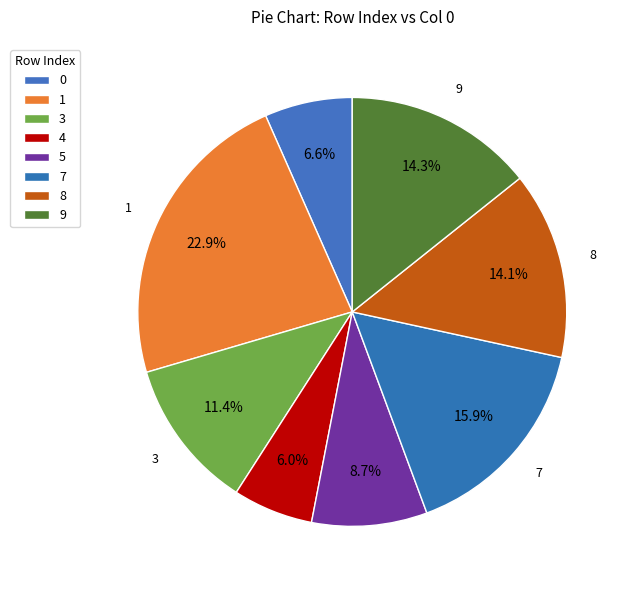

How many slices are in this pie chart?

8